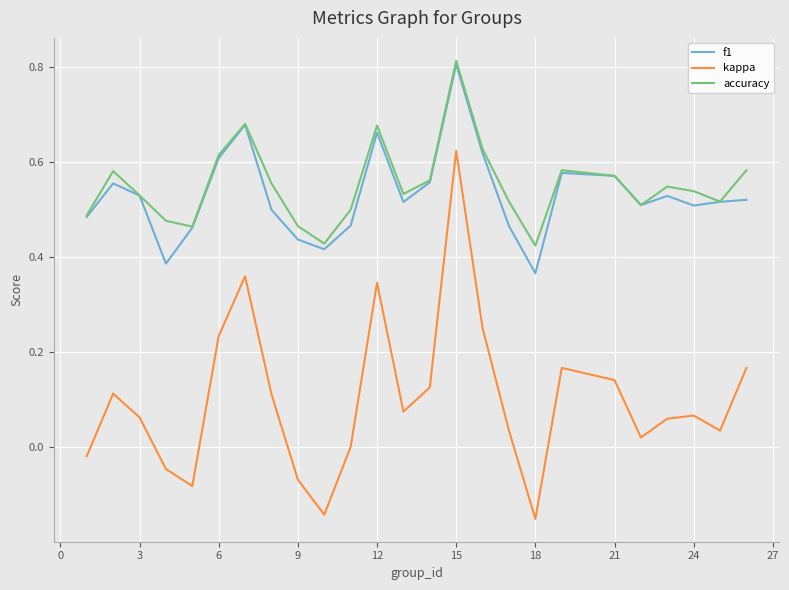

True or false: accuracy and kappa intersect in this chart.

False